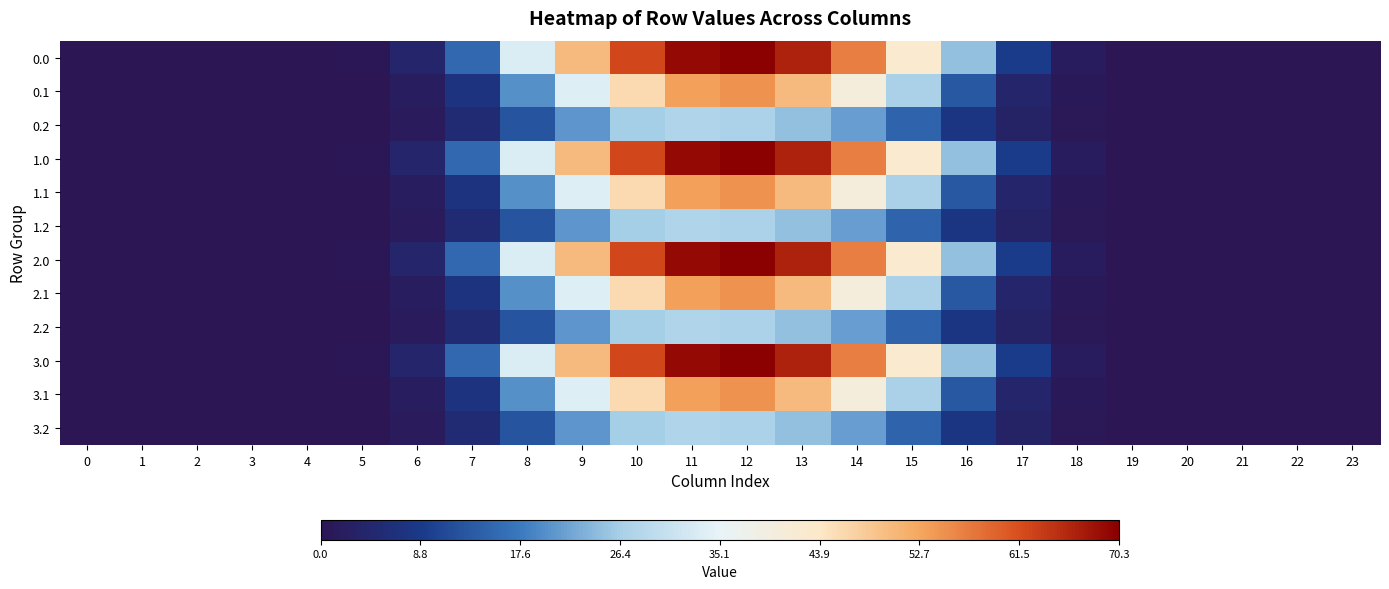

Which has a higher value, 14 or 3?

14